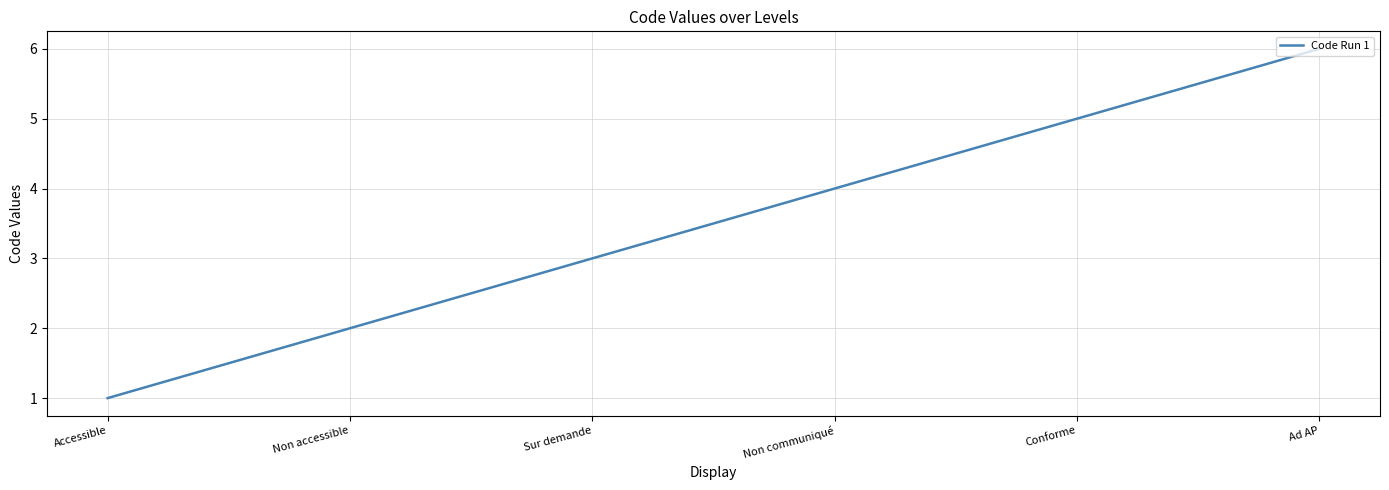

True or false: there are more than 0 points higher than both neighbors.

False